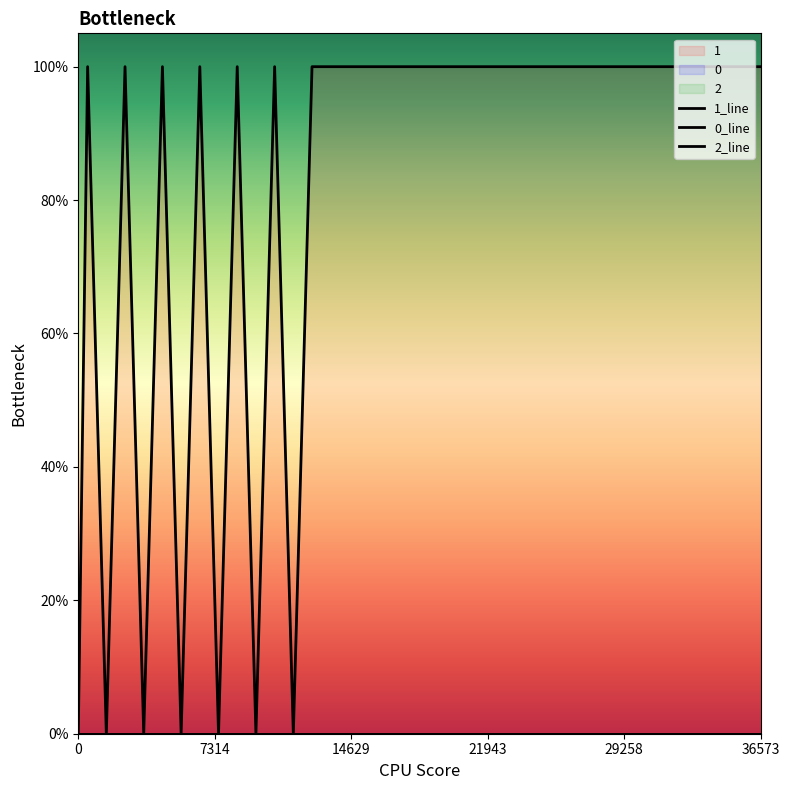

True or false: 2_line and 0_line intersect in this chart.

False